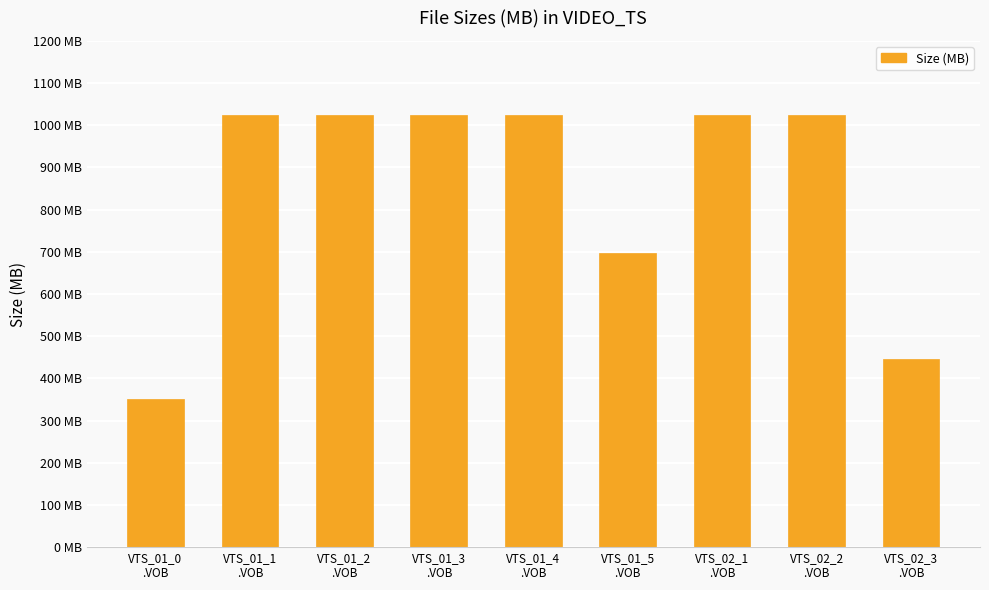

Are the bars horizontal?

No